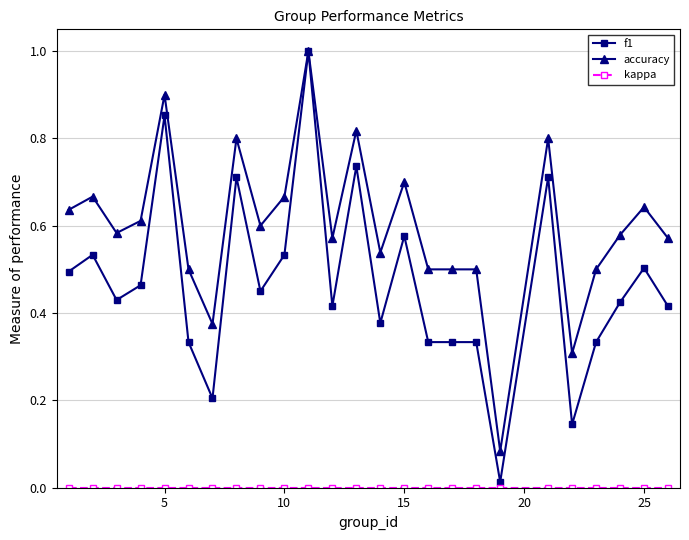

Which series has the largest range (max minus min)?

f1